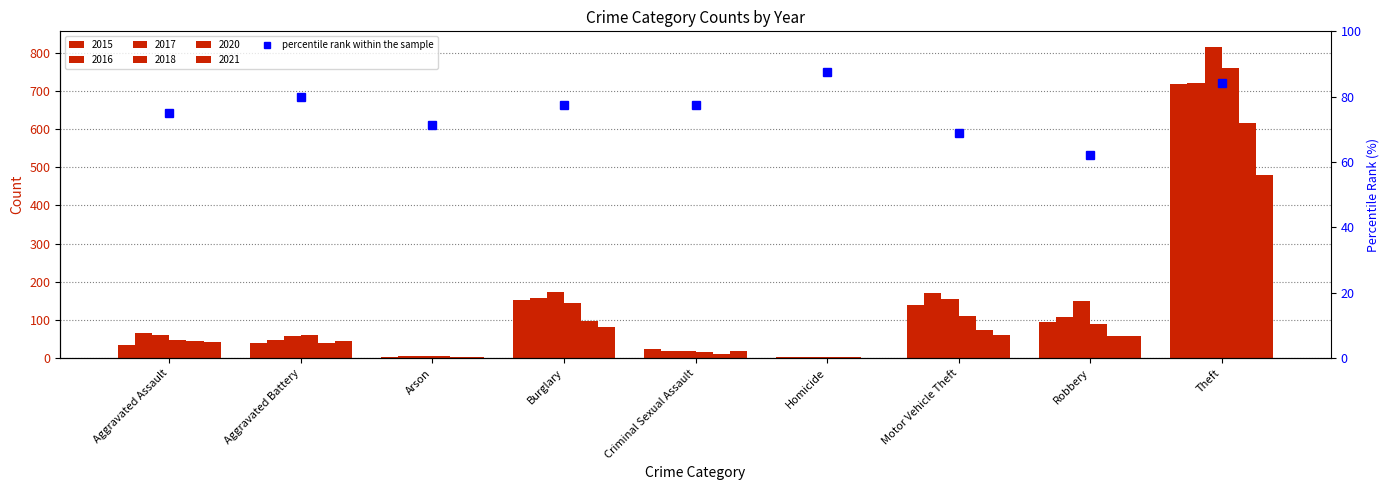

What is the difference between the maximum and minimum values?

25.2